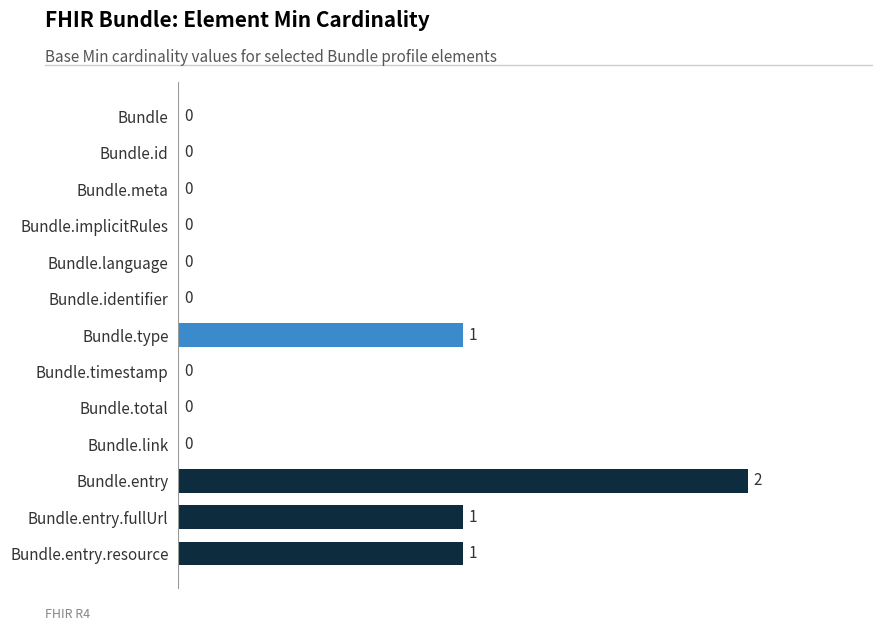

What is the change in value from Bundle.id to Bundle.entry.fullUrl?

+1